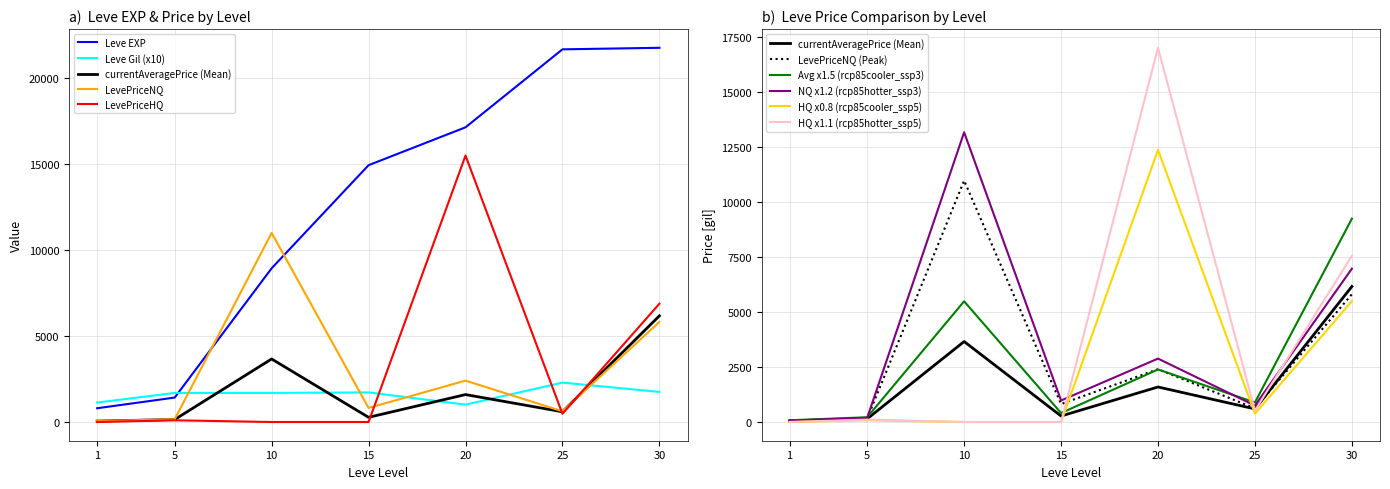

What is the difference between the highest and lowest values at 1?

1130.0